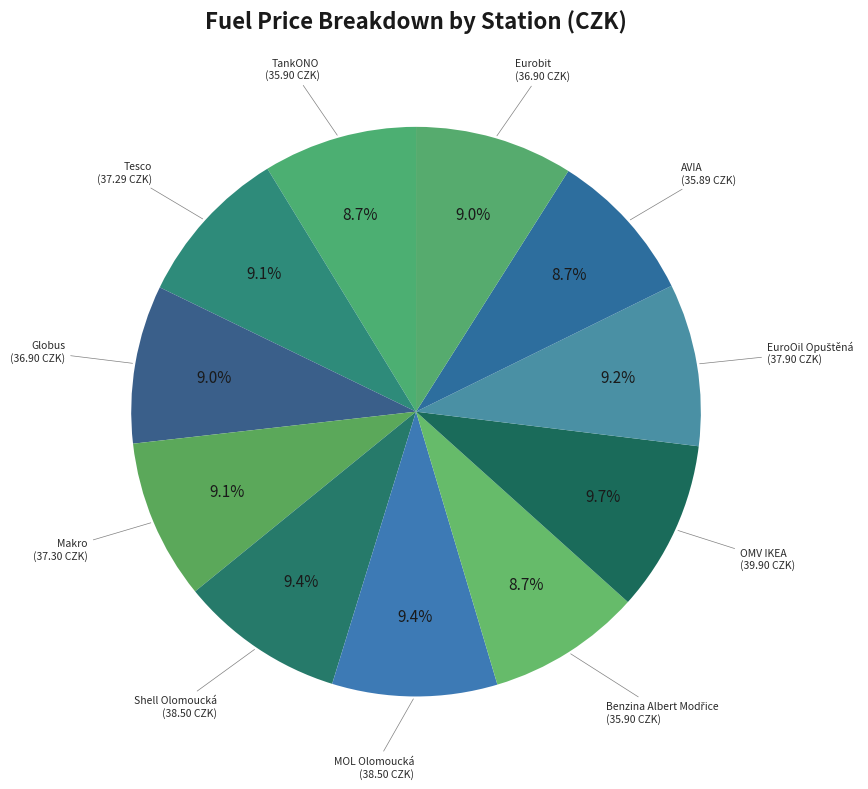

Is there a majority slice in this chart?

No